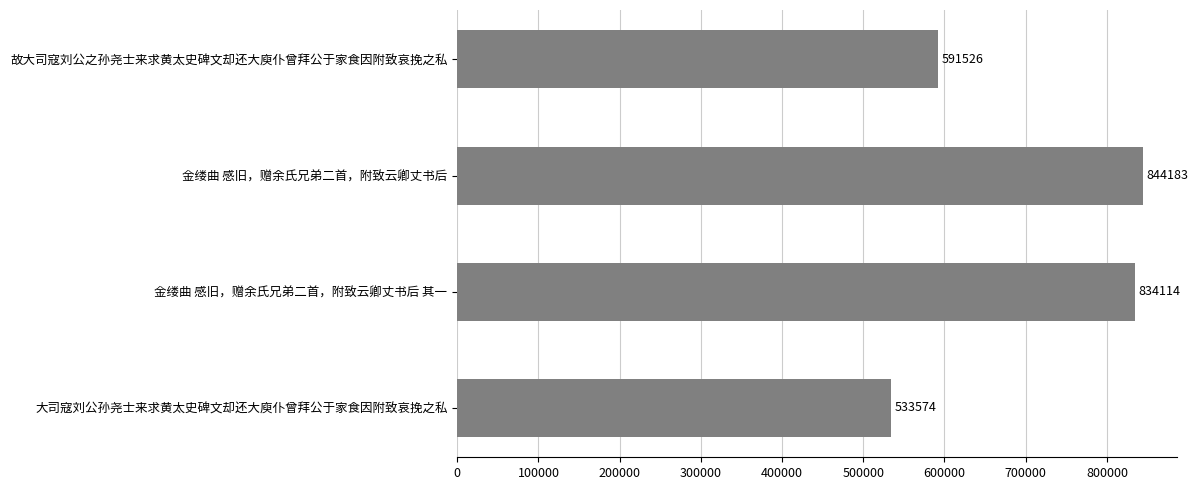

Are the bars horizontal?

Yes